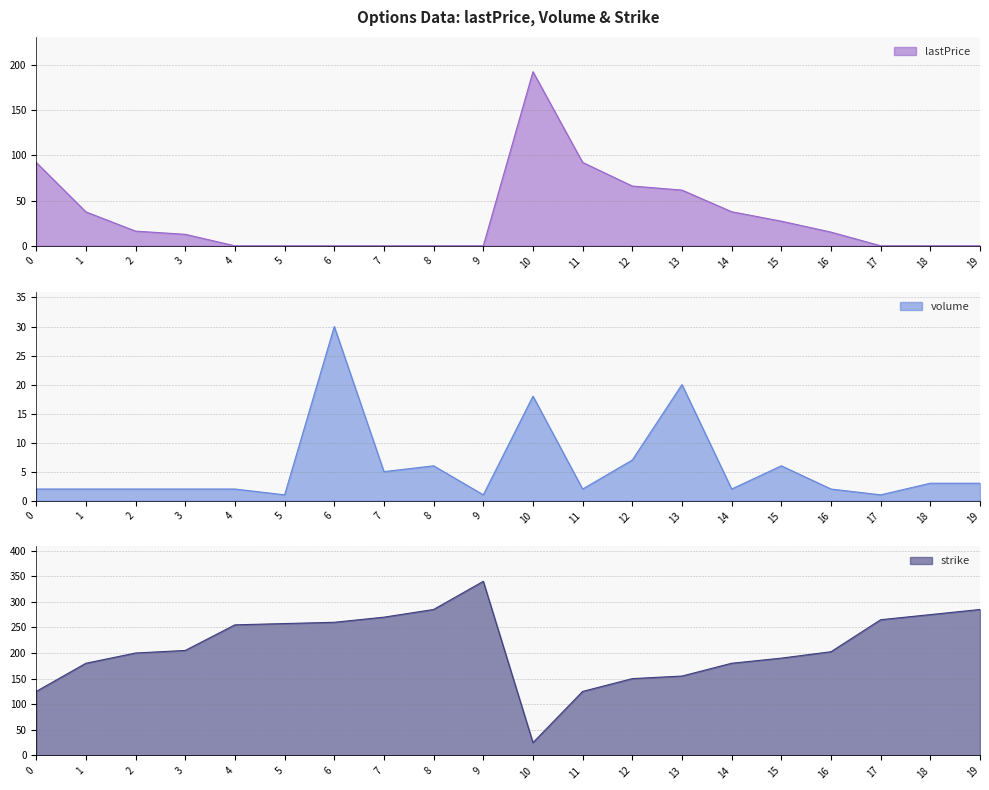

Is it true that strike equals 96.2 at 15?

False